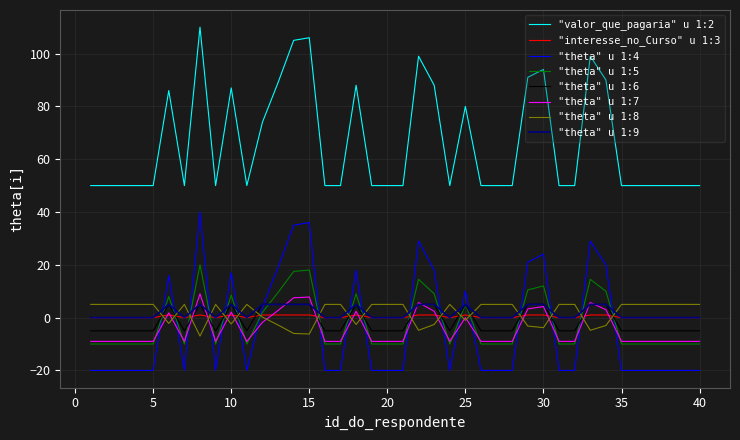

Is this an area chart (filled region under the line)?

No